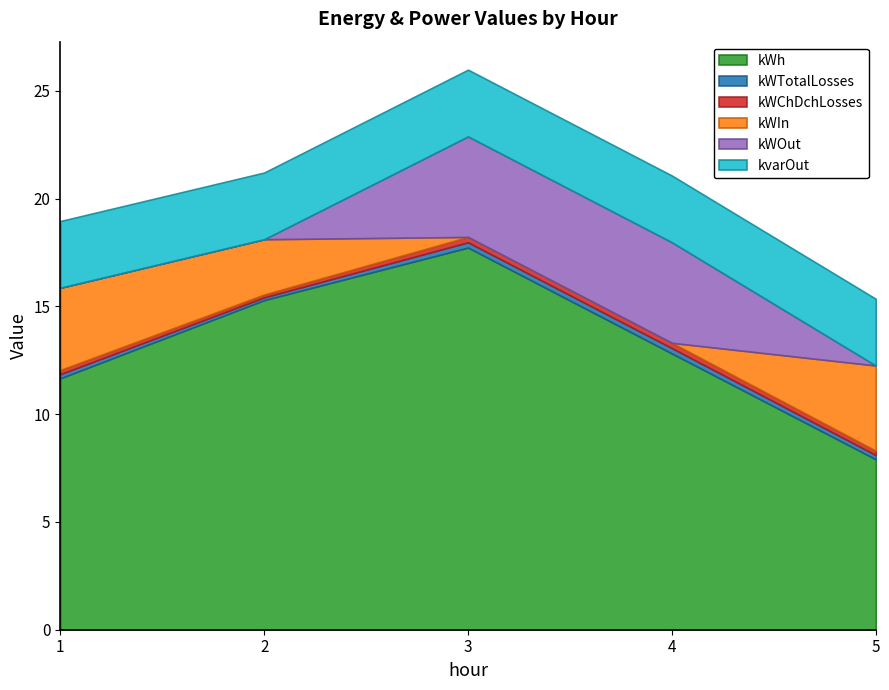

Reading right to left, transcribe all the data shown in this chart.

kWh: 5=7.9	4=12.8	3=17.7	2=15.3	1=11.7
kWTotalLosses: 5=0.2	4=0.2	3=0.2	2=0.1	1=0.2
kWChDchLosses: 5=0.2	4=0.2	3=0.2	2=0.1	1=0.2
kWIn: 5=4.0	4=0.0	3=0.0	2=2.6	1=3.8
kWOut: 5=0.0	4=4.7	3=4.7	2=0.0	1=0.0
kvarOut: 5=3.1	4=3.1	3=3.1	2=3.1	1=3.1